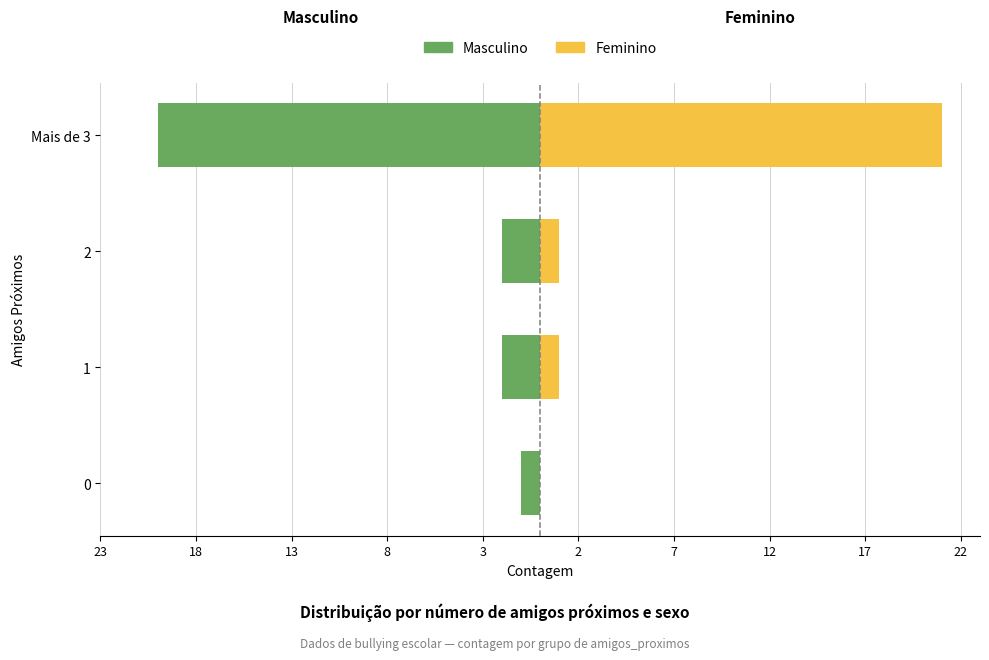

The value of Feminino at Mais de 3 is 21. True or false?

True